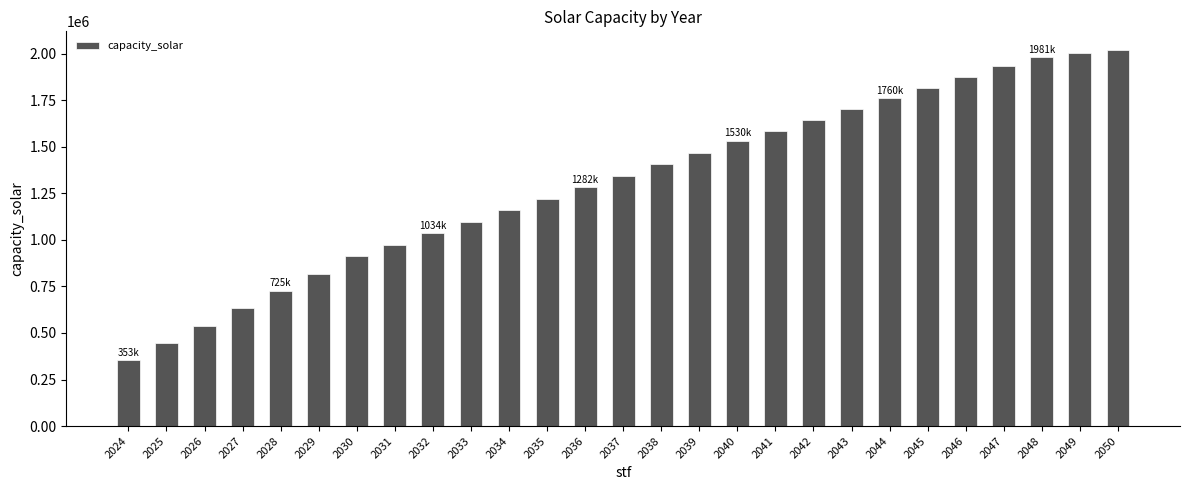

The chart shows a value of 2002534.9 at 2049. True or false?

True